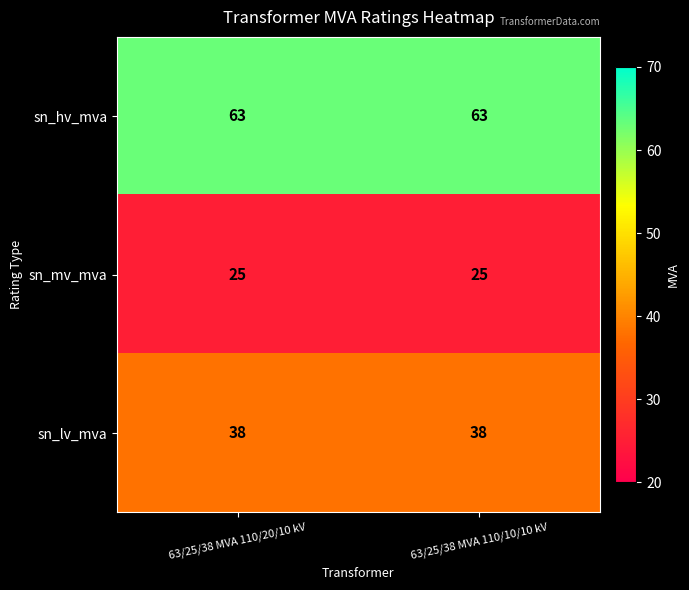

What is the total value across all series at 63/25/38 MVA 110/20/10 kV?

126